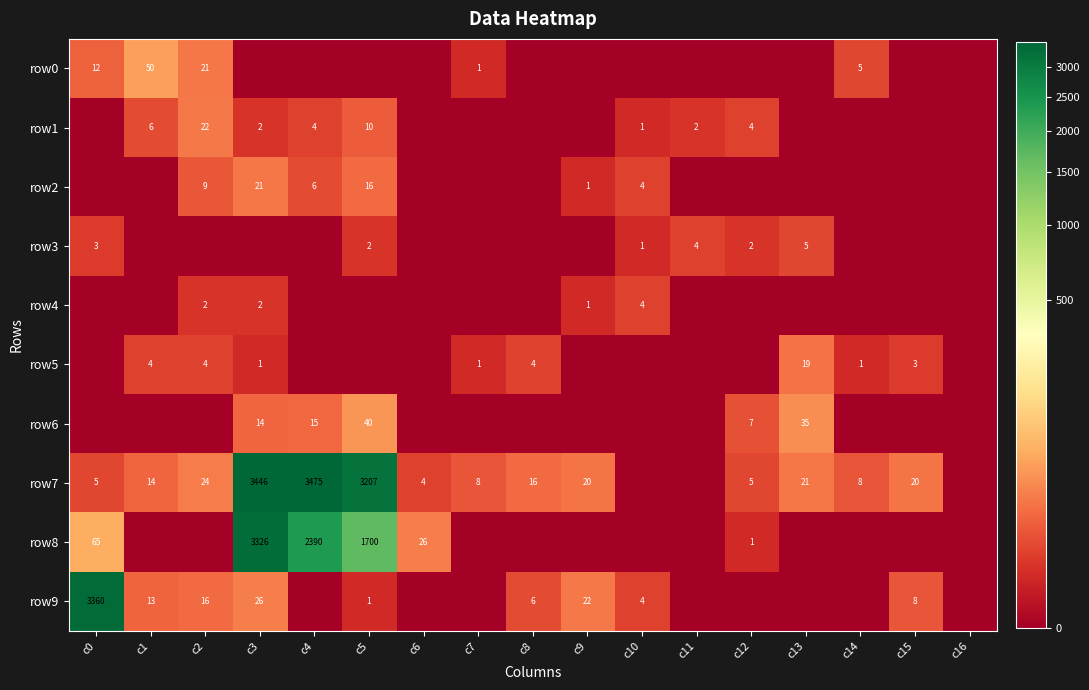

Is it true that row6 equals 35 at c13?

True